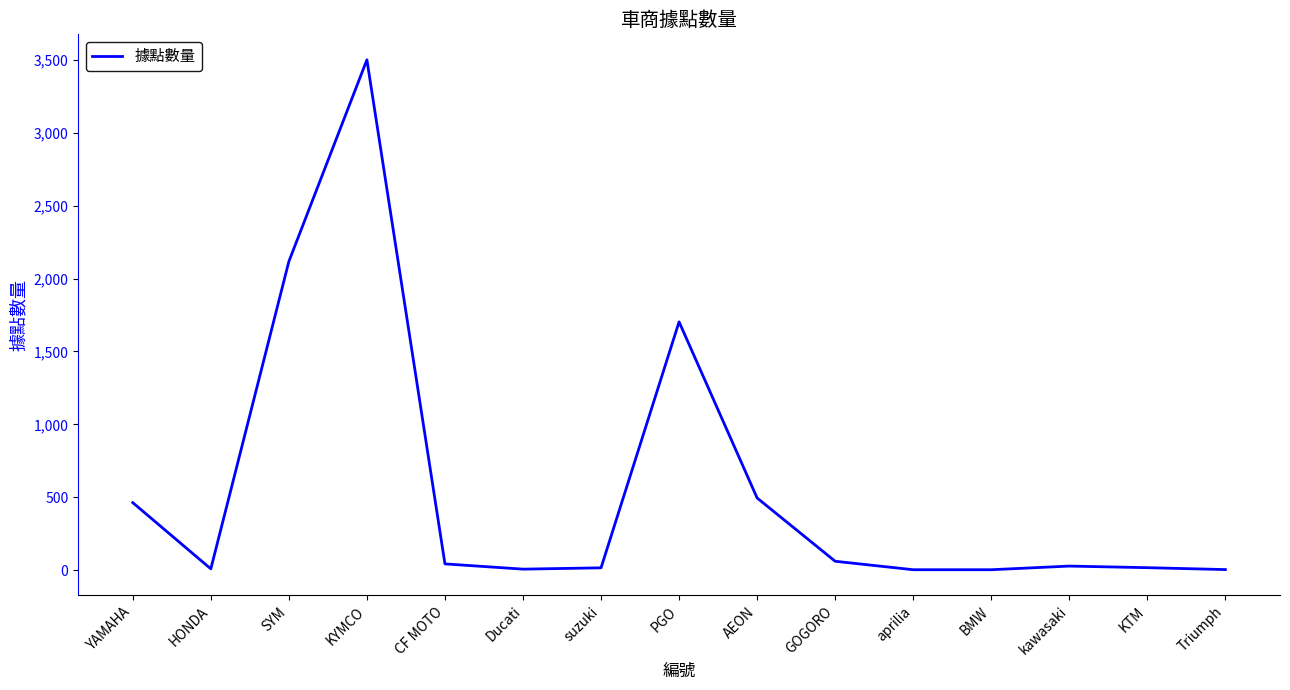

At which label does the data first exceed 28?

YAMAHA